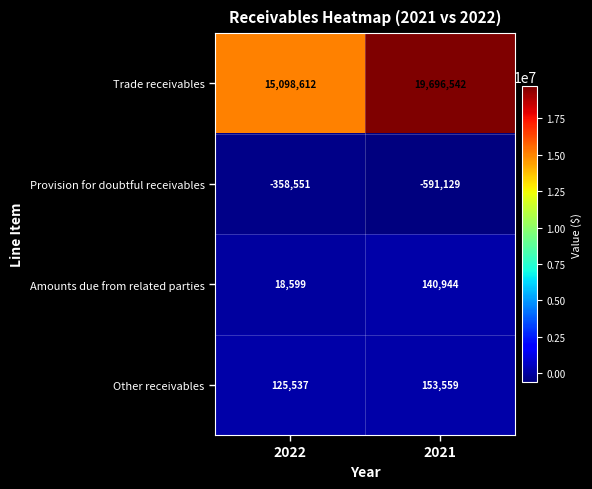

At how many categories does at least one series exceed 15900333?

1